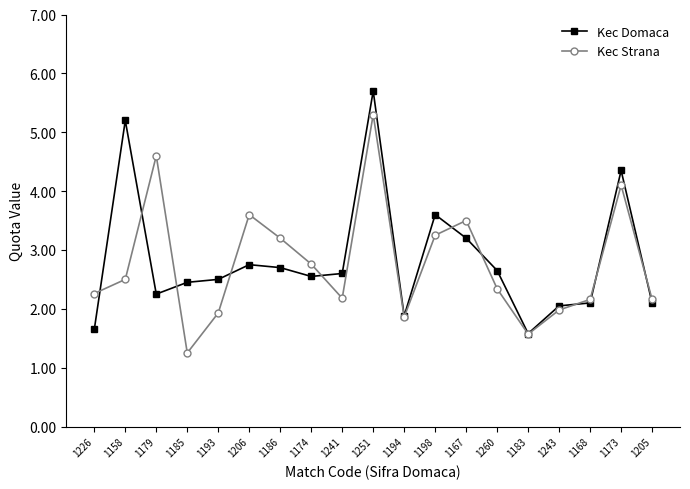

What is the total value across all series at 1251?

11.0